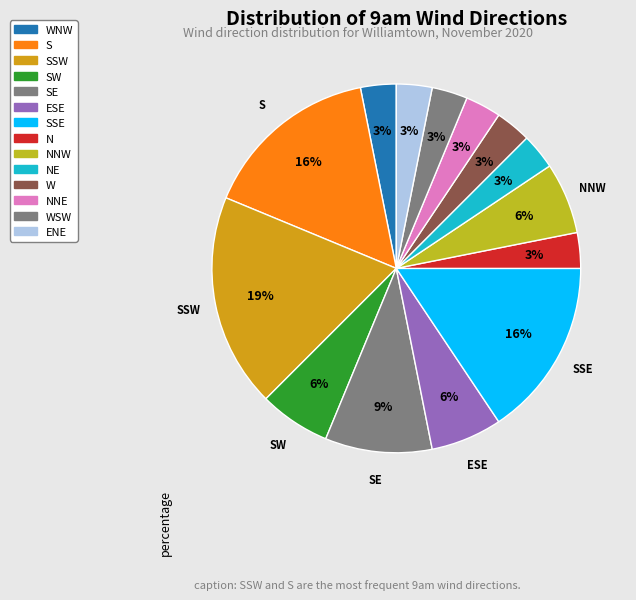

To the nearest percent, what percentage of the pie is WNW?

3%